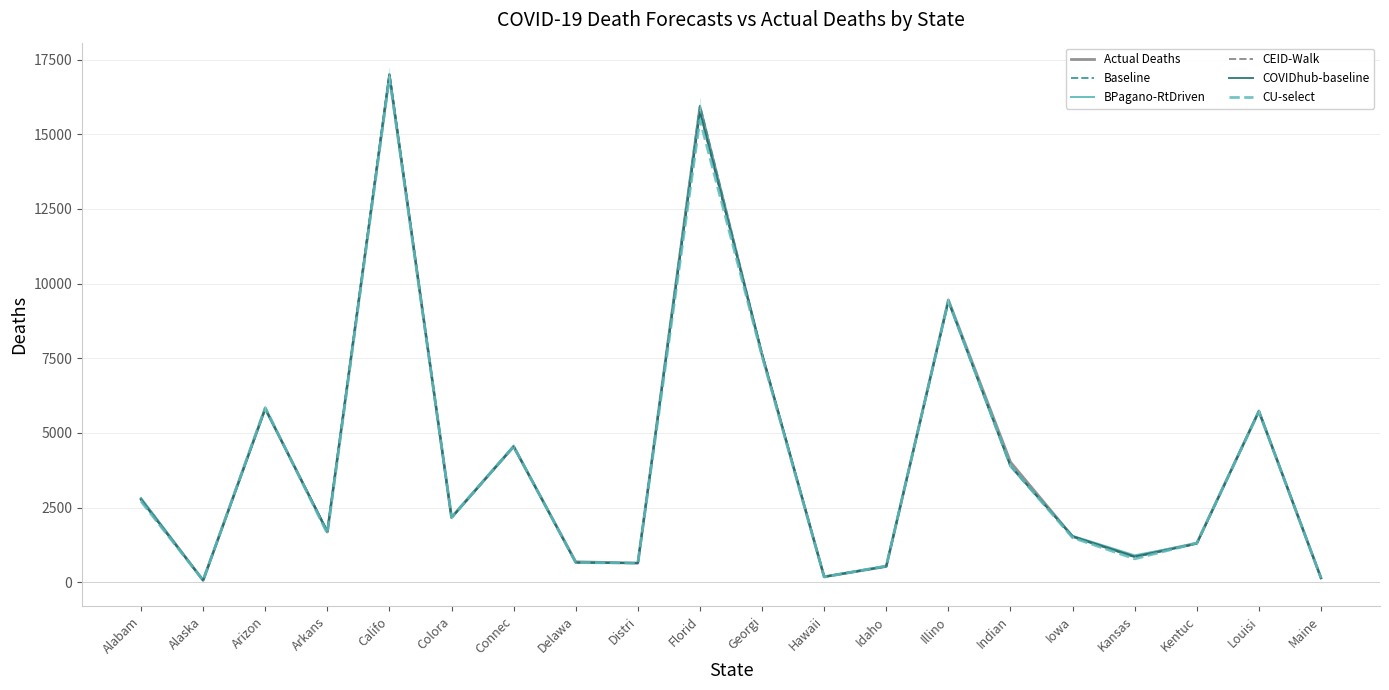

Which series ends up on top after the final intersection of CU-select and Baseline?

Baseline